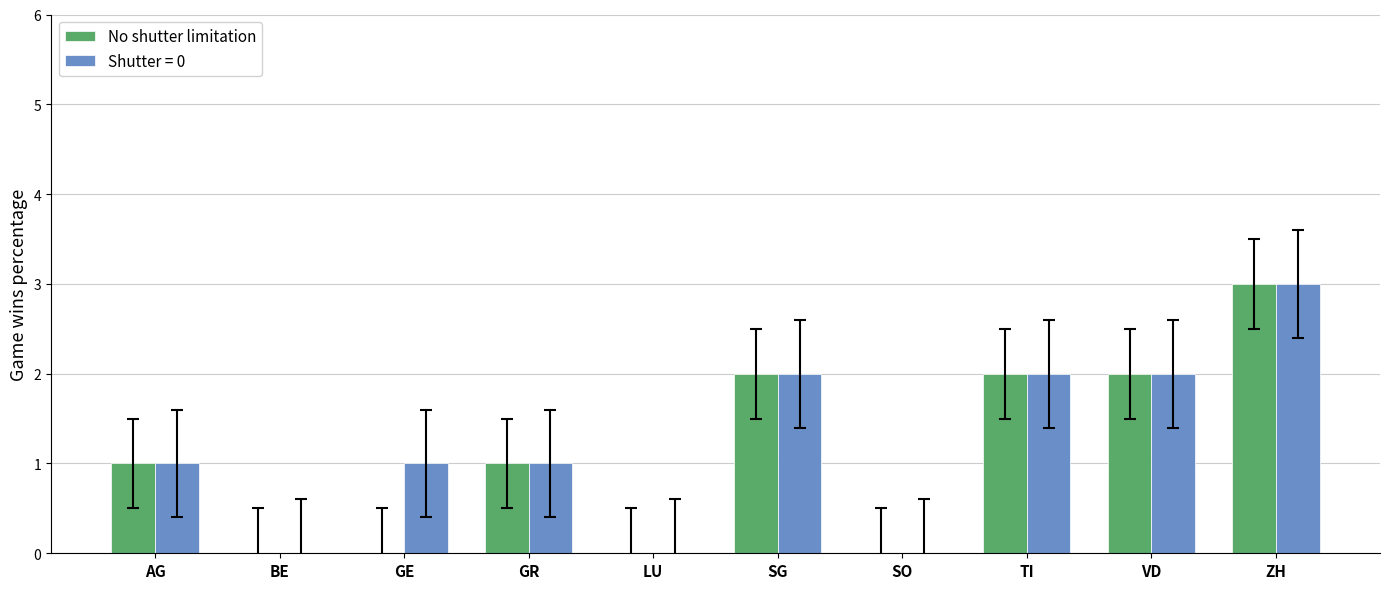

Which label corresponds to the largest value in the chart?

ZH